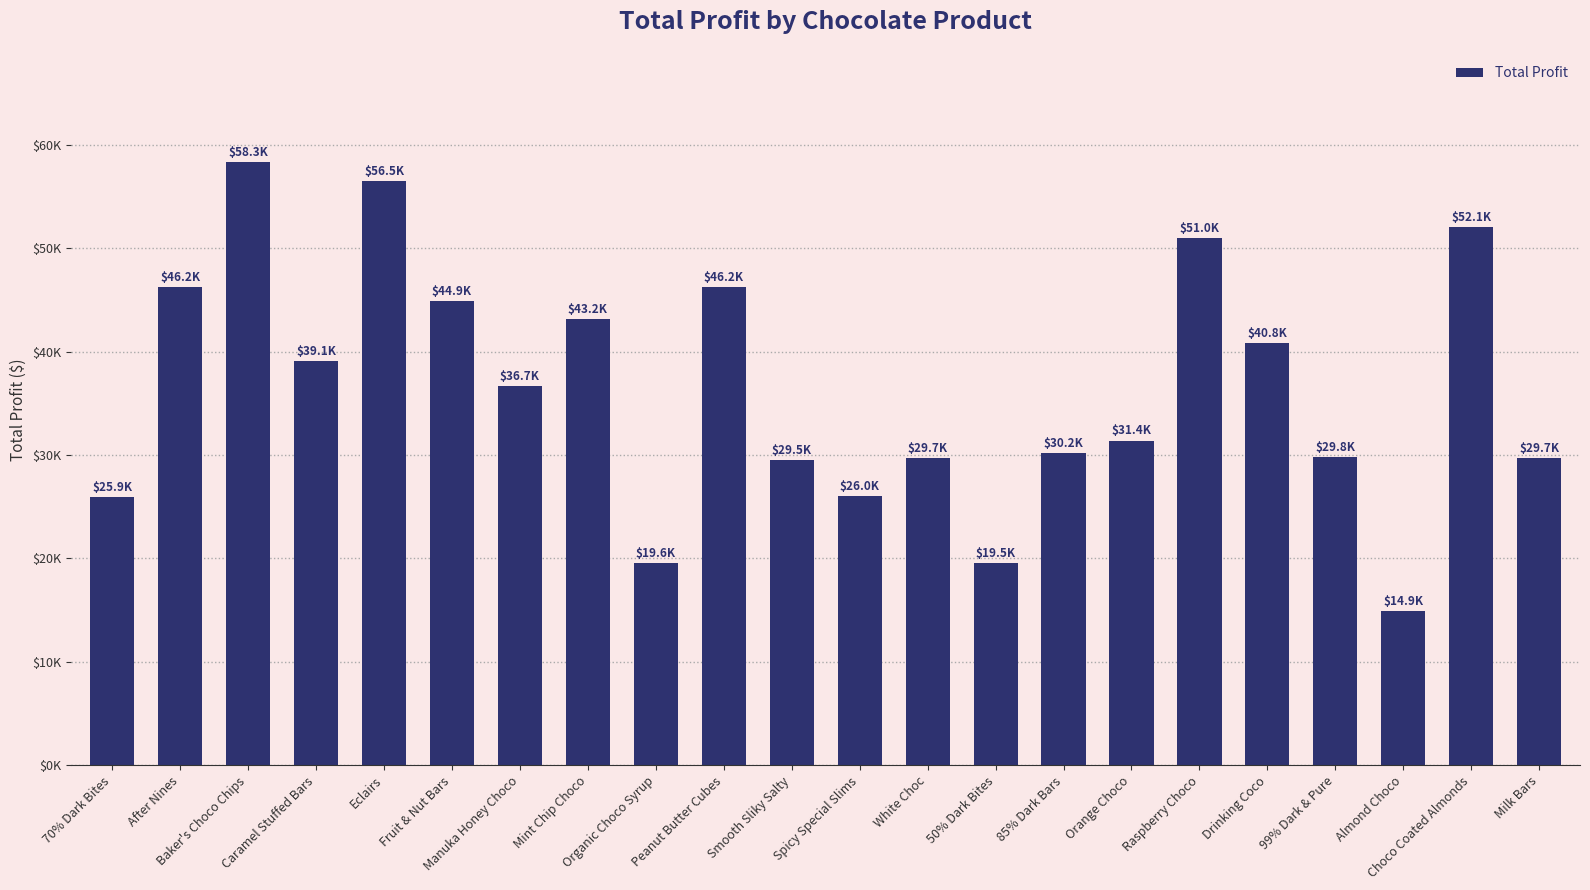

What is the label of the 1st bar from the left?

70% Dark Bites